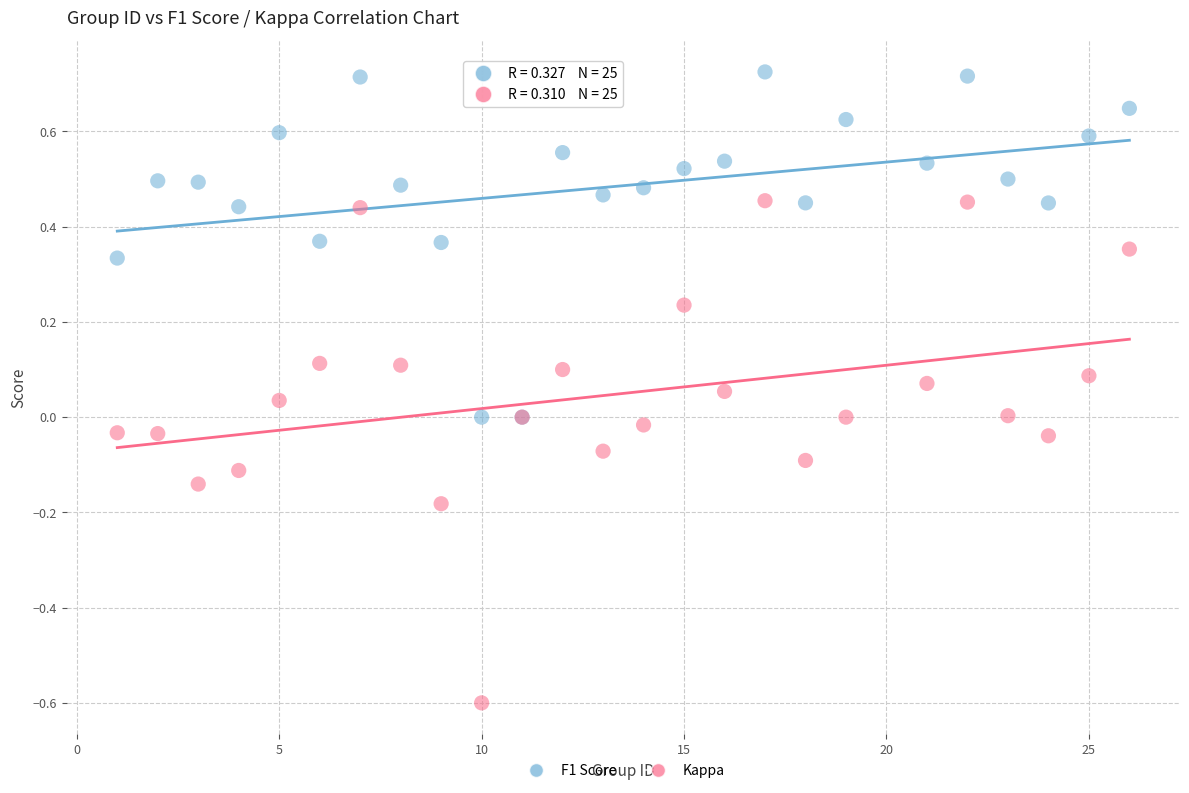

Which series reaches the minimum Y coordinate?

Kappa